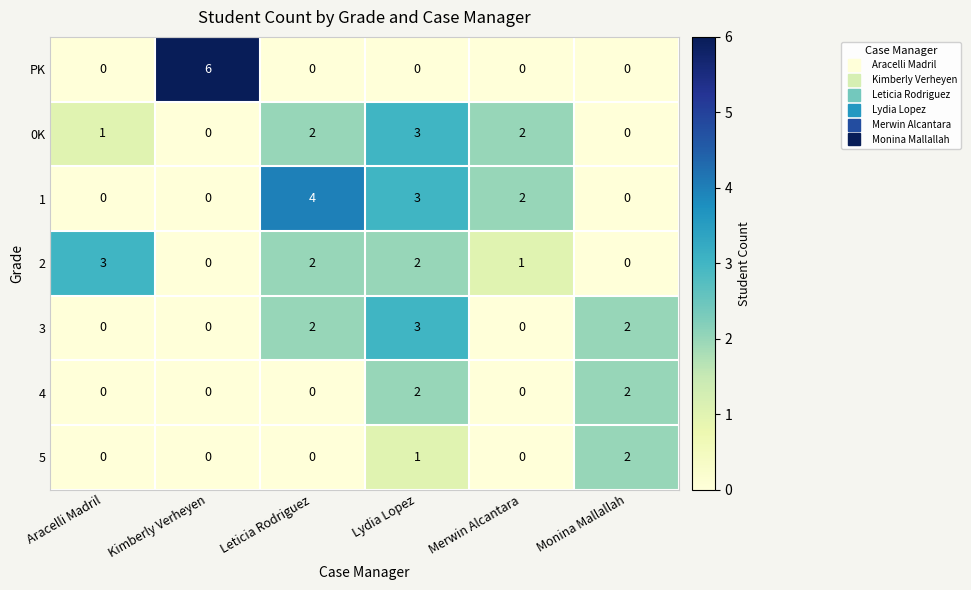

What is the difference between the highest and lowest values at Lydia Lopez?

3